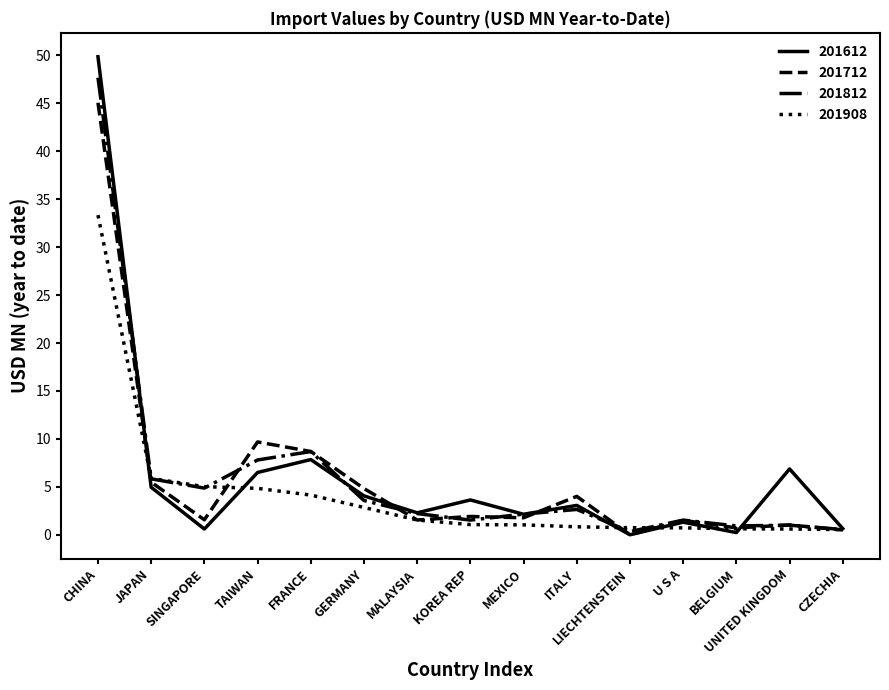

The value of 201812 at MALAYSIA is 2.2. True or false?

True